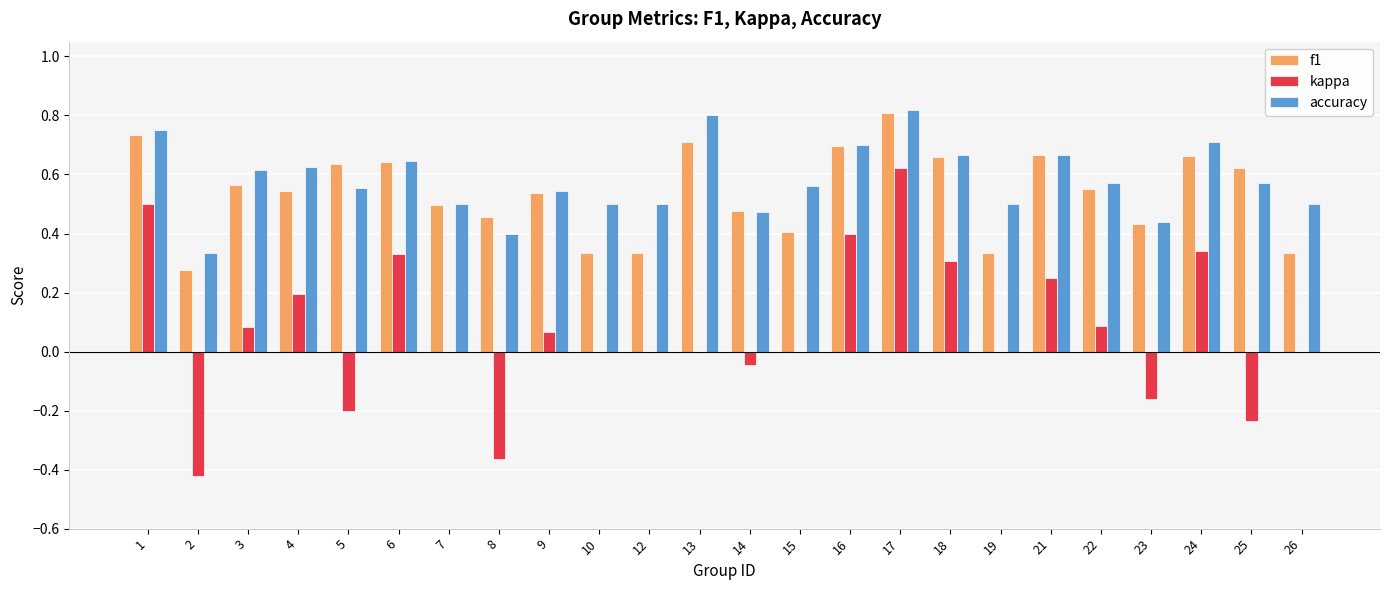

Are the bars horizontal?

No